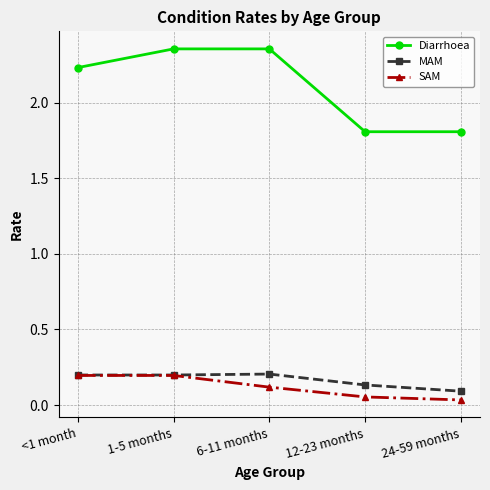

What is the value of the Diarrhoea point at the 4th from the left?

1.8